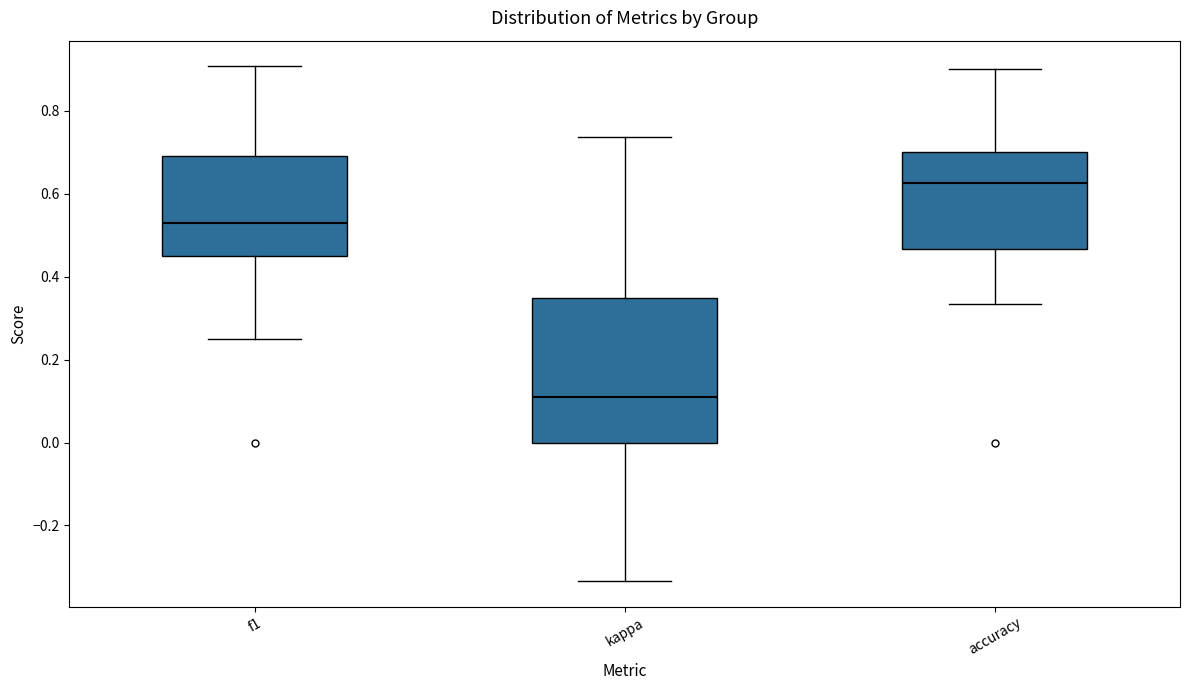

Where does the upper whisker of the box for accuracy end on the y-axis? The values are not printed on the chart, so give them approximately, as read against the axis.

0.90